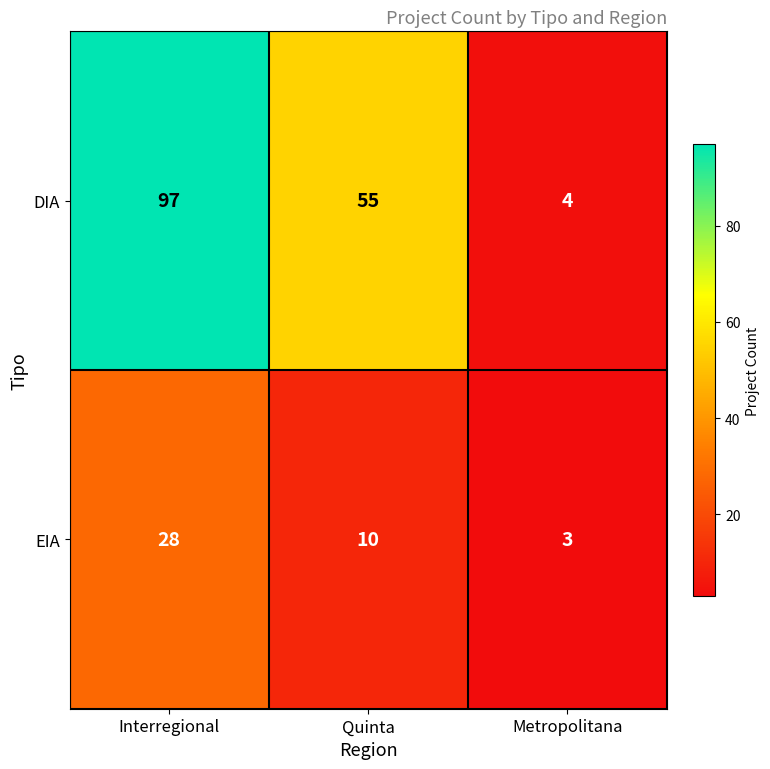

Count the number of categories in the chart.

3